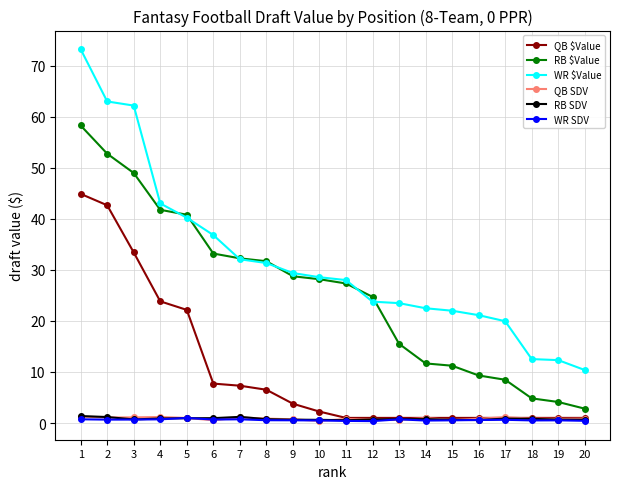

Between 1 and 4, which series saw the biggest shift?

WR $Value